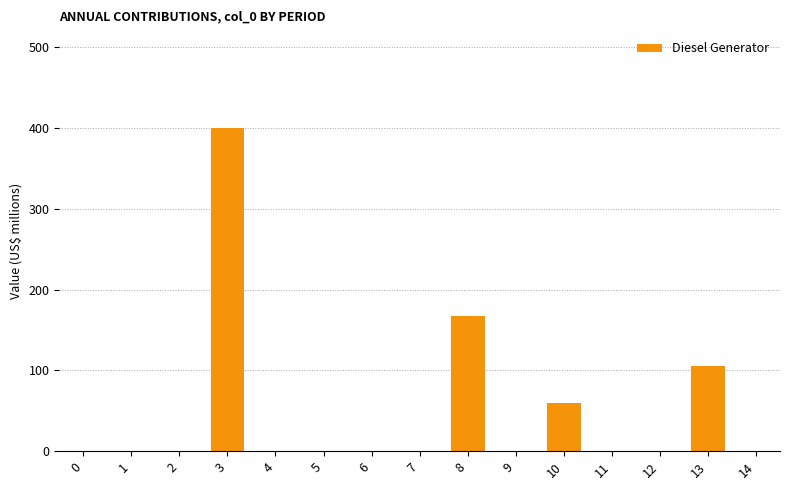

Is it true that the value at 1 is 0?

True